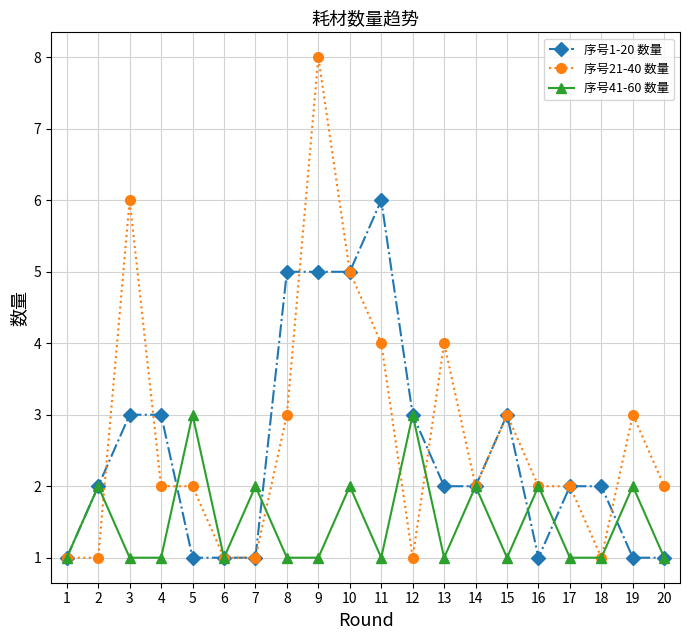

True or false: 序号21-40 数量 has more than 1 points higher than both neighbors.

True